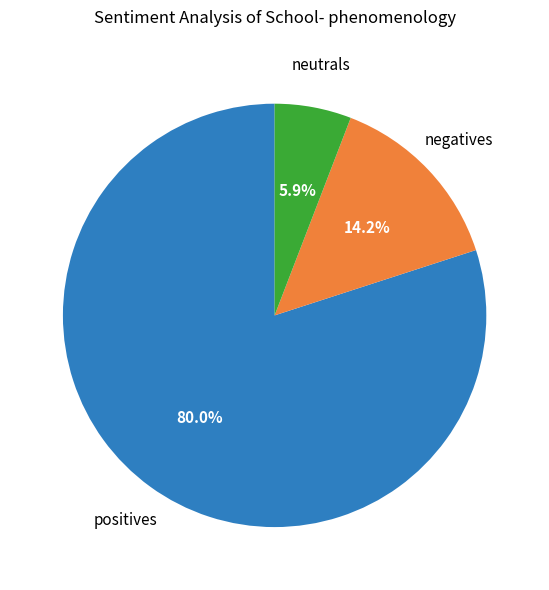

Does any single category account for the majority?

Yes